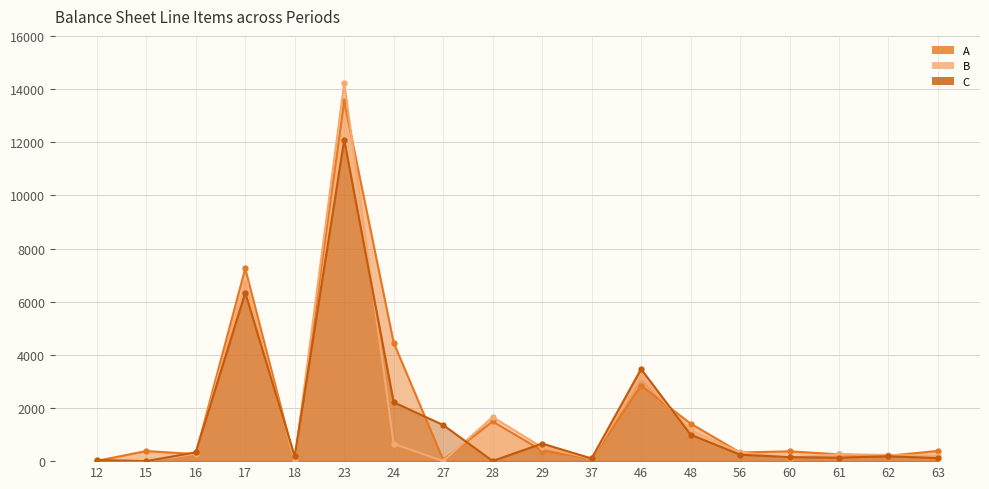

Where do C and B first cross each other?

16 and 17